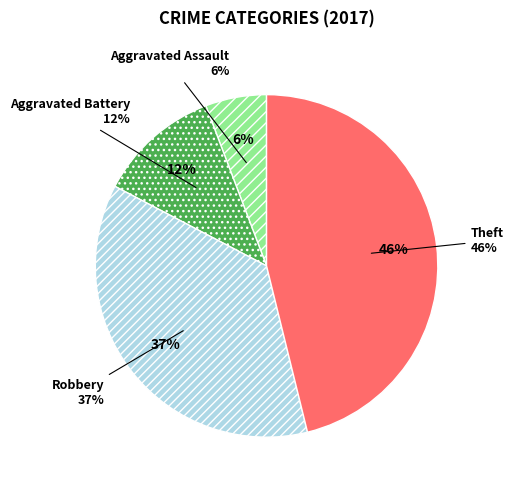

What percentage is the Aggravated Battery slice, to the nearest percent?

12%